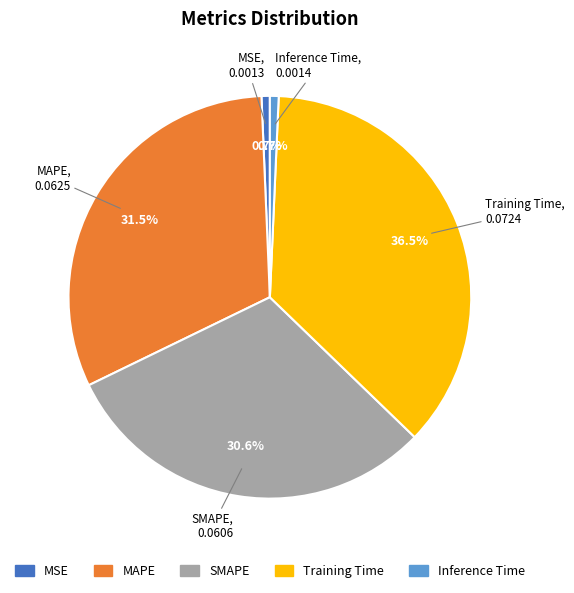

Which category has the biggest portion of the pie?

Training Time